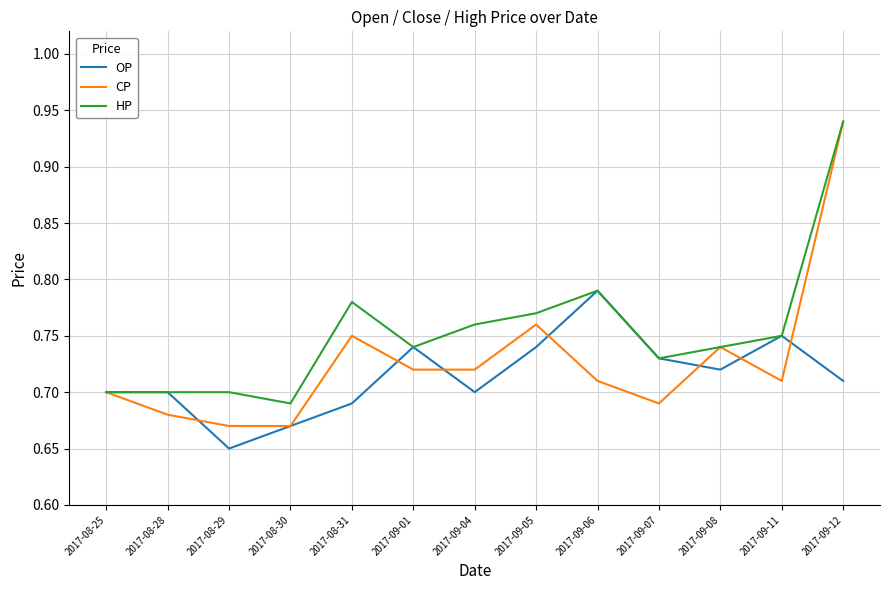

List the series in order of their overall mean, lowest first.

OP, CP, HP